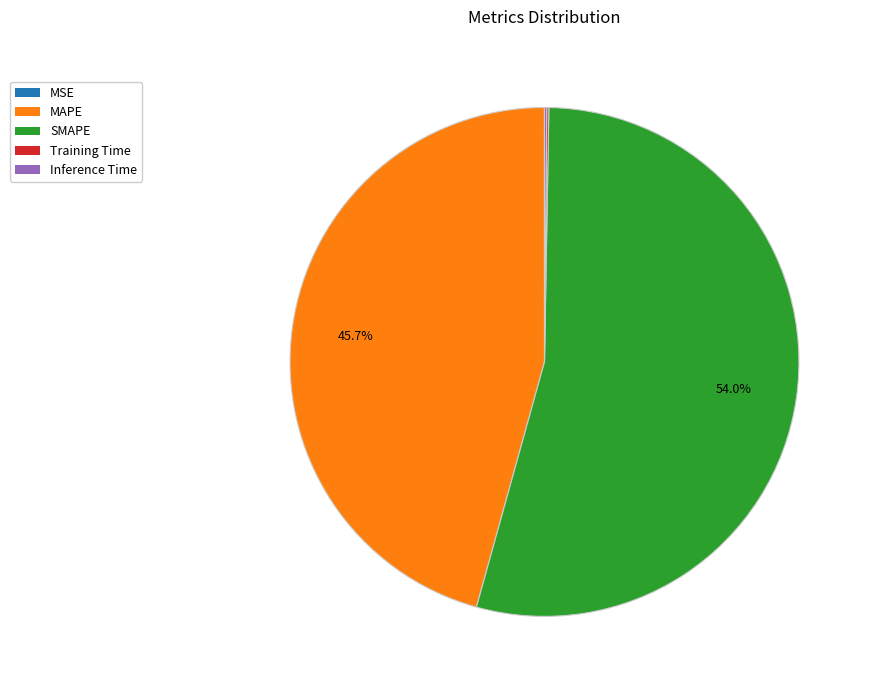

What percentage is NOT represented by MAPE?

54.3%